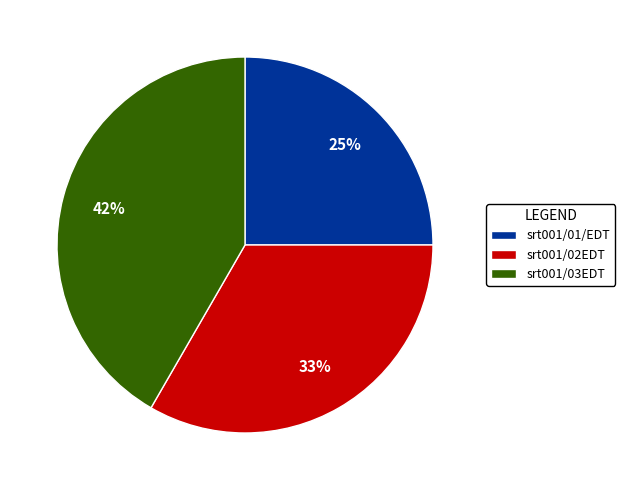

Is it true that srt001/03EDT is 42% of the pie?

True